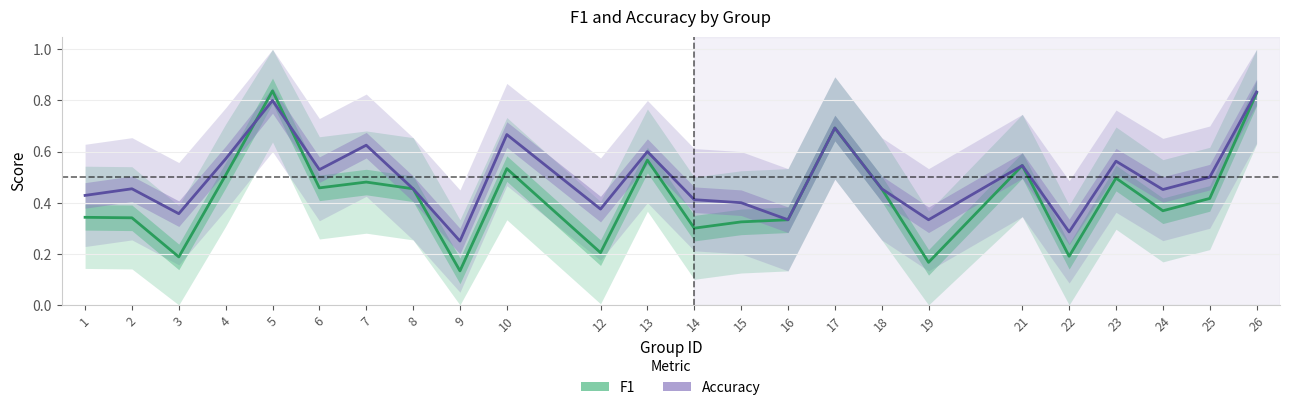

What is the lowest value of the f1 series?

0.1